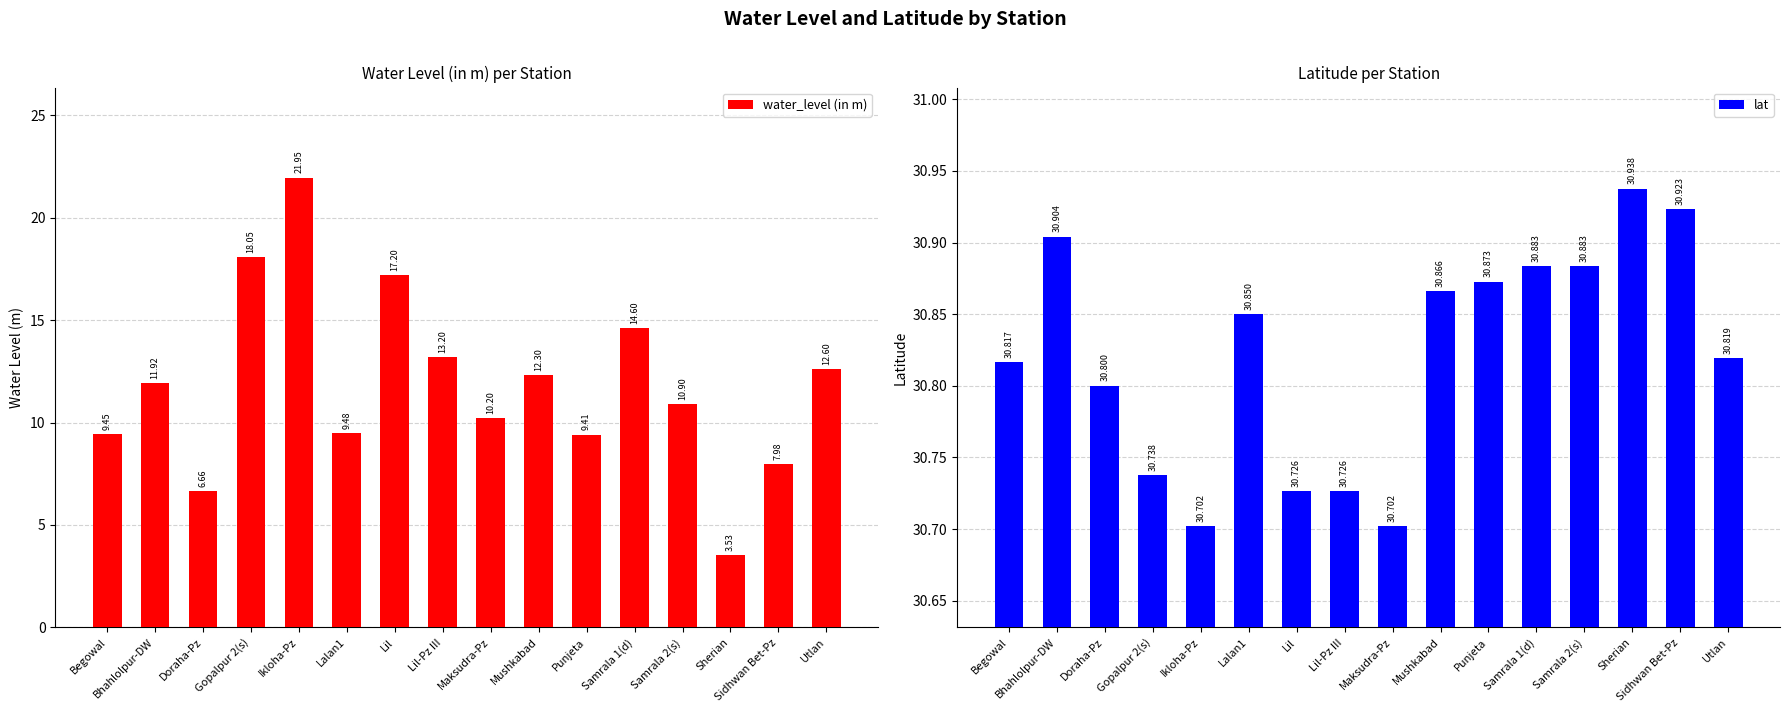

Reading left to right, list all the values displayed in this chart.

water_level (in m): Begowal=9.4	Bhahlolpur-DW=11.9	Doraha-Pz=6.7	Gopalpur 2(s)=18.1	Ikloha-Pz=21.9	Lalan1=9.5	Lil=17.2	Lil-Pz III=13.2	Maksudra-Pz=10.2	Mushkabad=12.3	Punjeta=9.4	Samrala 1(d)=14.6	Samrala 2(s)=10.9	Sherian=3.5	Sidhwan Bet-Pz=8.0	Utlan=12.6
lat: Begowal=30.8	Bhahlolpur-DW=30.9	Doraha-Pz=30.8	Gopalpur 2(s)=30.7	Ikloha-Pz=30.7	Lalan1=30.9	Lil=30.7	Lil-Pz III=30.7	Maksudra-Pz=30.7	Mushkabad=30.9	Punjeta=30.9	Samrala 1(d)=30.9	Samrala 2(s)=30.9	Sherian=30.9	Sidhwan Bet-Pz=30.9	Utlan=30.8